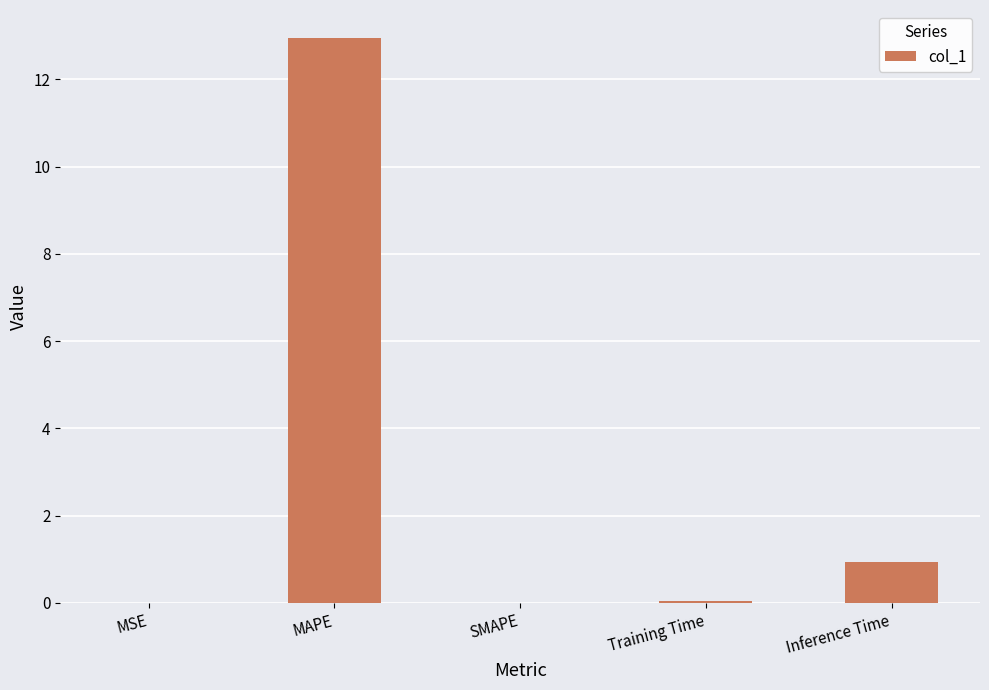

Which label corresponds to the largest value in the chart?

MAPE